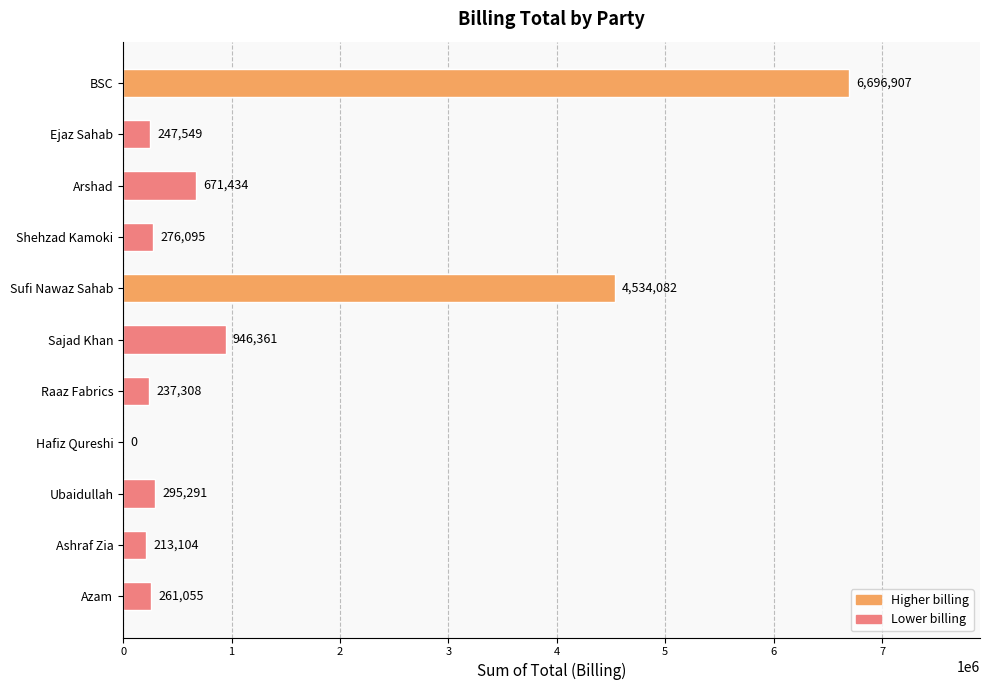

Which has a higher value, Arshad or Ejaz Sahab?

Arshad